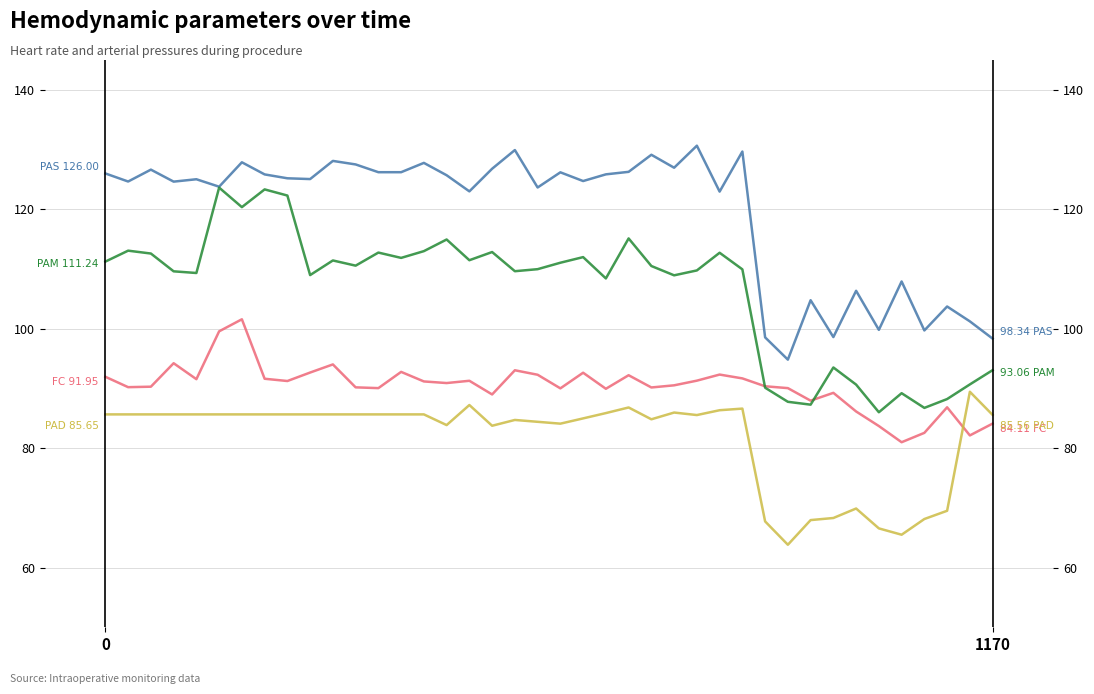

How many lines are shown in the chart?

4